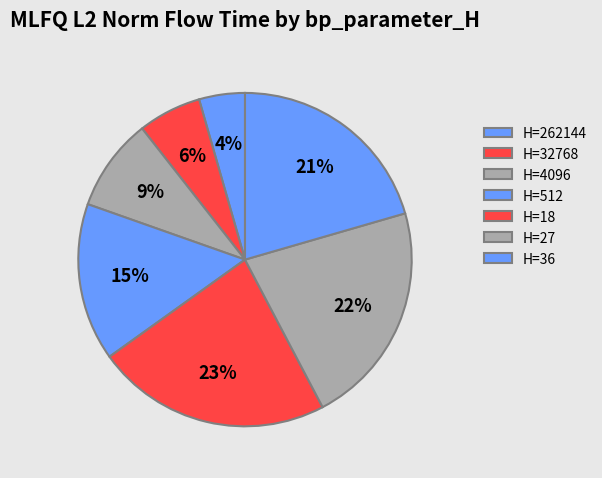

Count the number of slices in the pie.

7